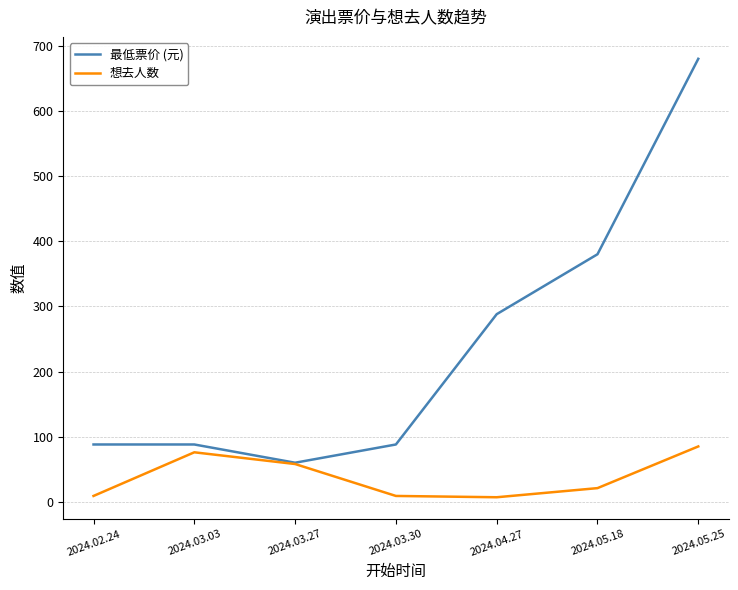

What is the difference between the highest and lowest values at 2024.04.27?

281